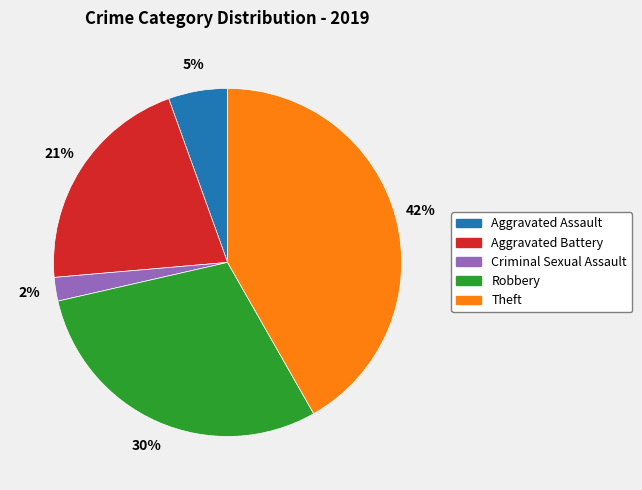

Count the number of slices in the pie.

5